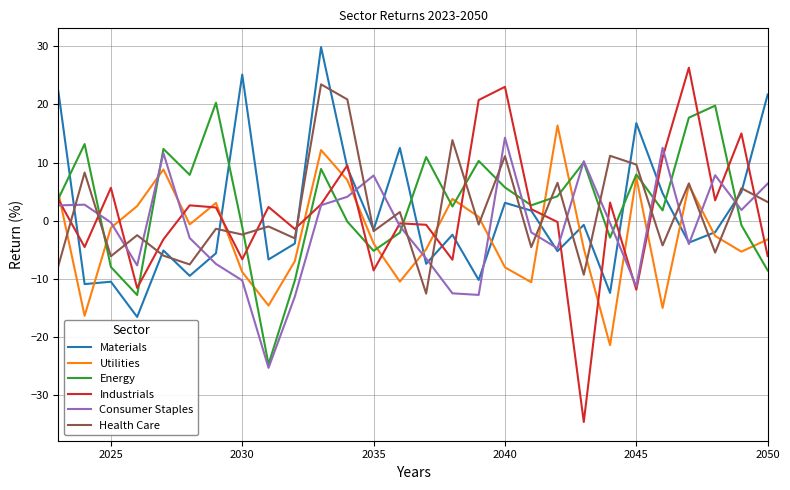

How many intersections are there between Health Care and Consumer Staples?

18